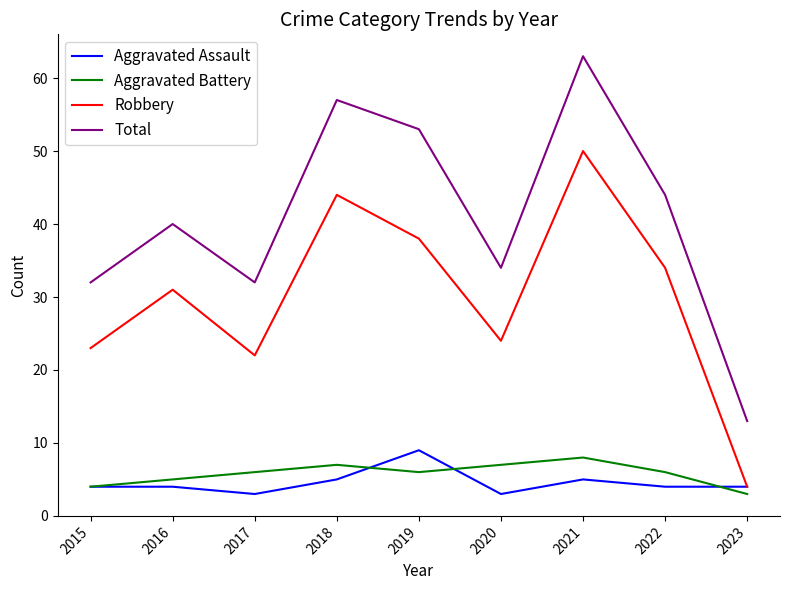

Reading left to right, transcribe all the data shown in this chart.

Aggravated Assault: 2015=4	2016=4	2017=3	2018=5	2019=9	2020=3	2021=5	2022=4	2023=4
Aggravated Battery: 2015=4	2016=5	2017=6	2018=7	2019=6	2020=7	2021=8	2022=6	2023=3
Robbery: 2015=23	2016=31	2017=22	2018=44	2019=38	2020=24	2021=50	2022=34	2023=4
Total: 2015=32	2016=40	2017=32	2018=57	2019=53	2020=34	2021=63	2022=44	2023=13